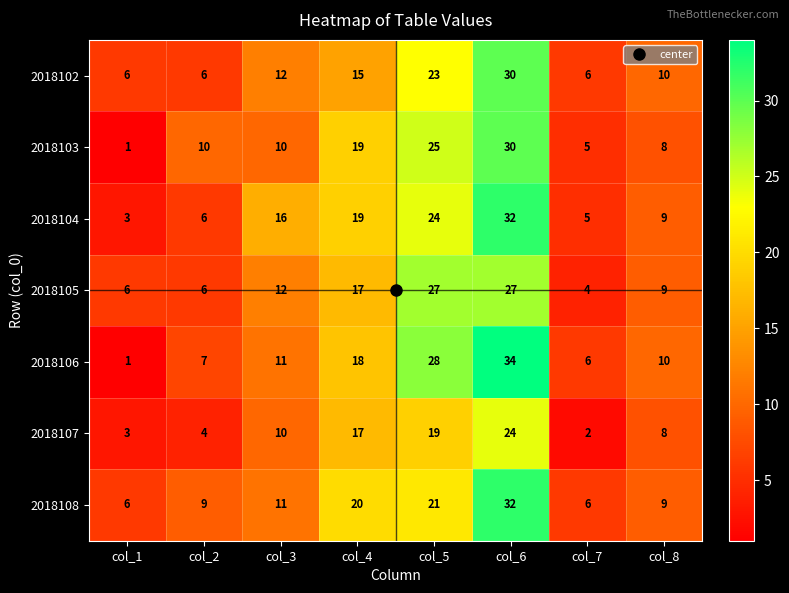

Which label corresponds to the largest value in the chart?

col_6